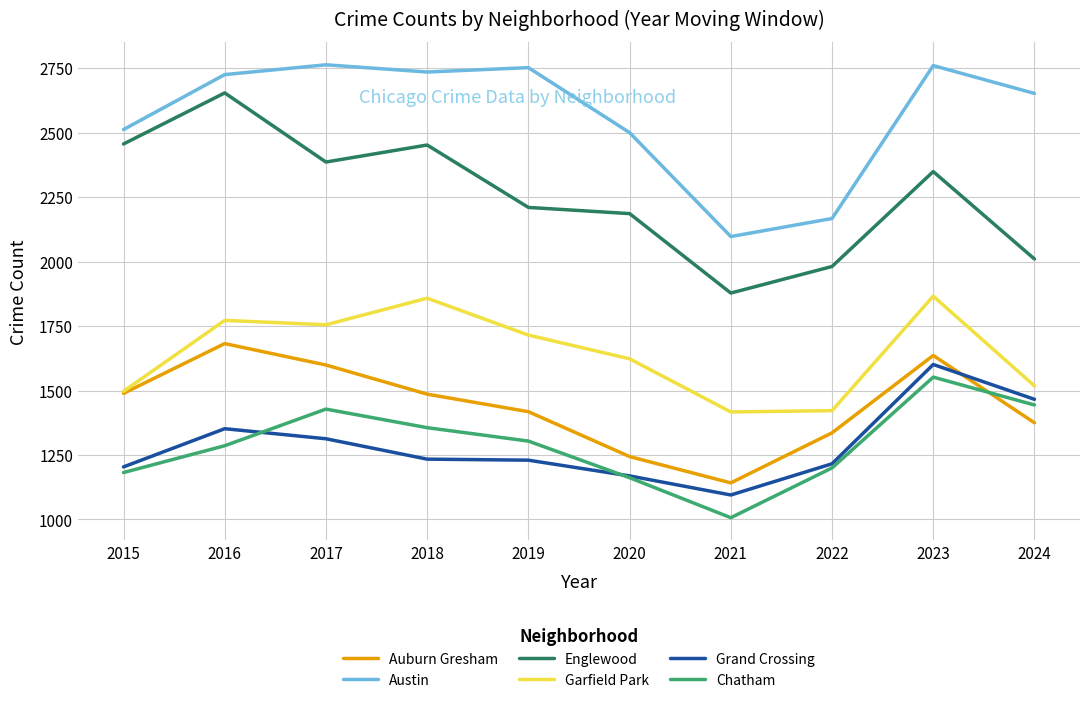

At how many categories does at least one series exceed 1827?

10